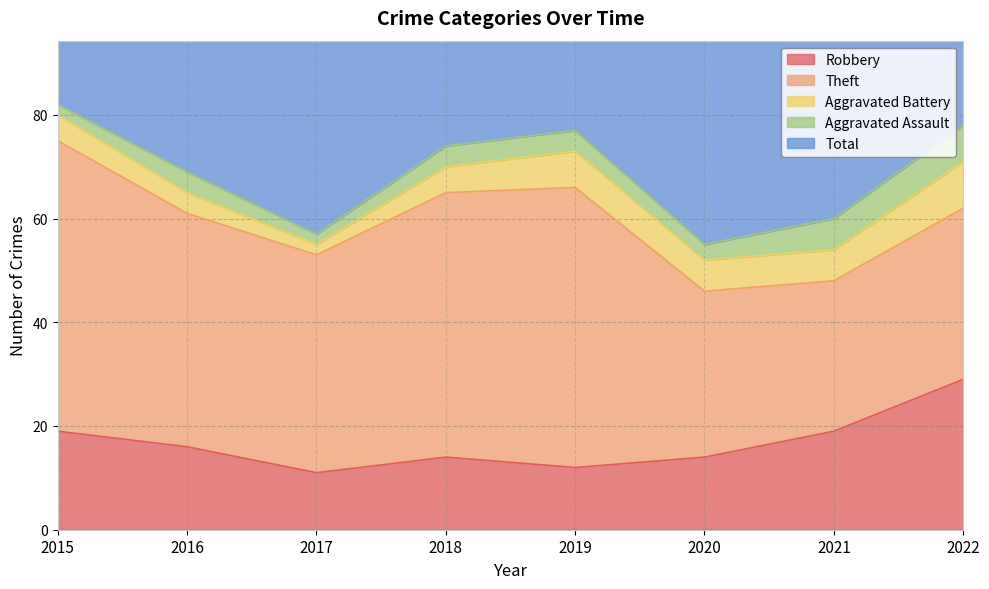

What are all the series names shown in the legend?

Robbery, Theft, Aggravated Battery, Aggravated Assault, Total